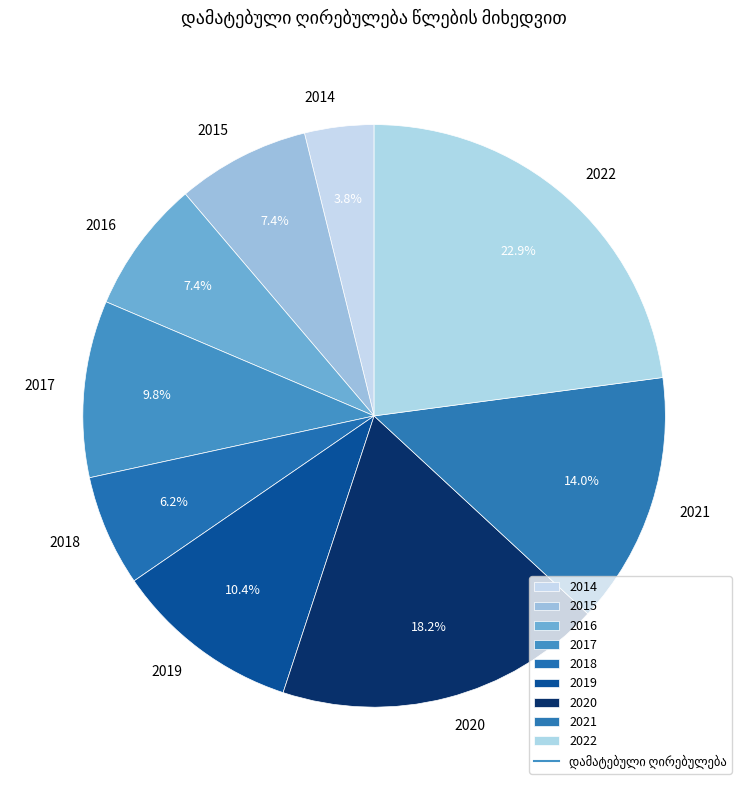

What percentage do 2016 and 2014 together represent?

11.2%